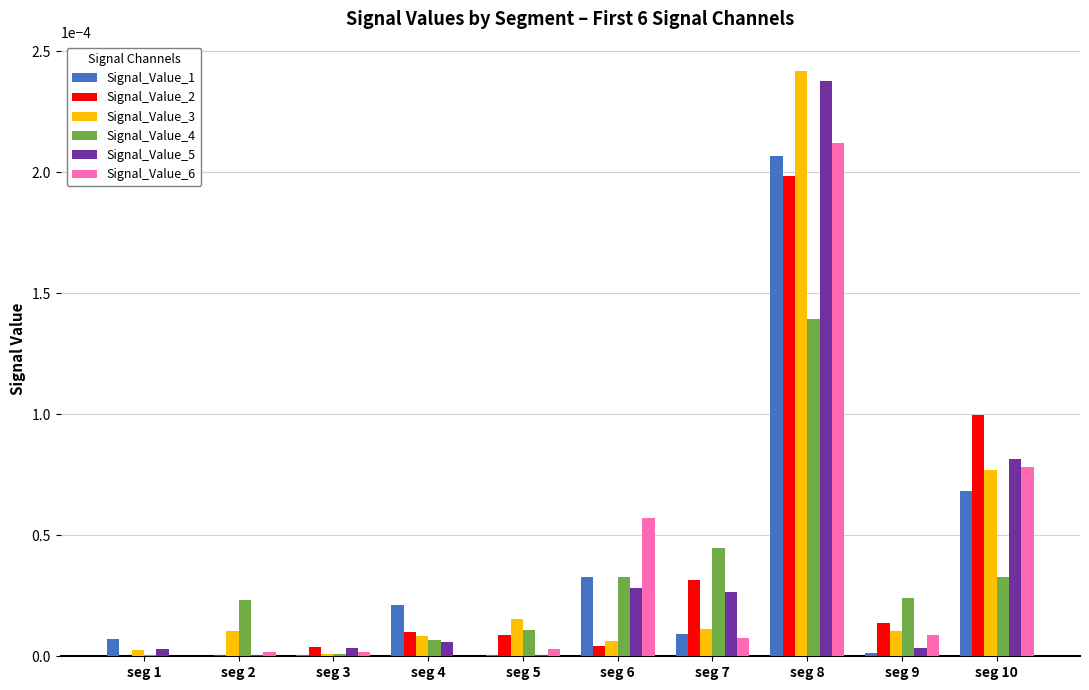

What are all the series names shown in the legend?

Signal_Value_1, Signal_Value_2, Signal_Value_3, Signal_Value_4, Signal_Value_5, Signal_Value_6